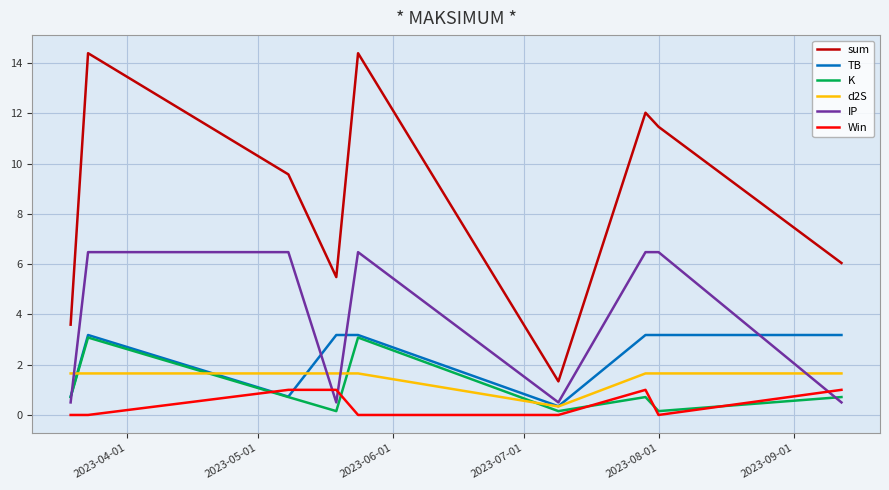

Reading left to right, what are all the values shown in this chart?

sum: 3.6	14.4	9.6	5.5	14.4	1.3	12.0	11.5	6.0
TB: 0.7	3.2	0.7	3.2	3.2	0.3	3.2	3.2	3.2
K: 0.7	3.1	0.7	0.2	3.1	0.2	0.7	0.2	0.7
d2S: 1.7	1.7	1.7	1.7	1.7	0.3	1.7	1.7	1.7
IP: 0.5	6.5	6.5	0.5	6.5	0.5	6.5	6.5	0.5
Win: 0.0	0.0	1.0	1.0	0.0	0.0	1.0	0.0	1.0